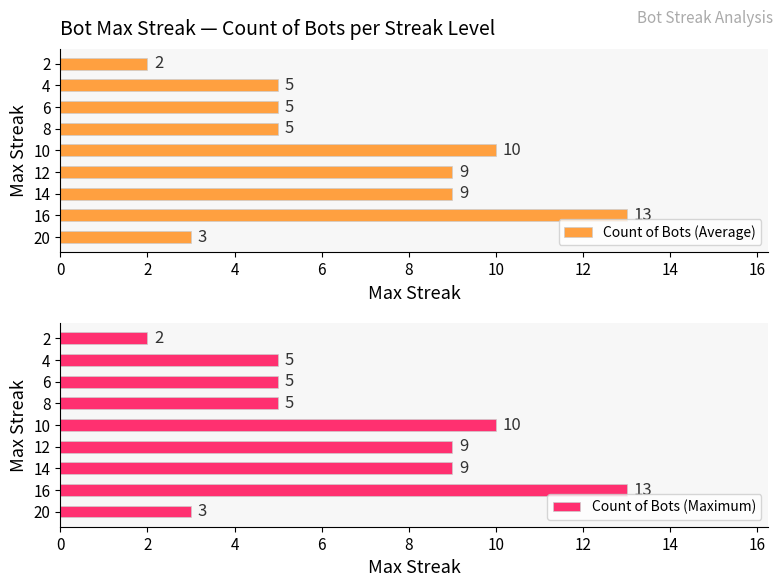

Which category has the highest value in the Count of Bots (Average) series?

16